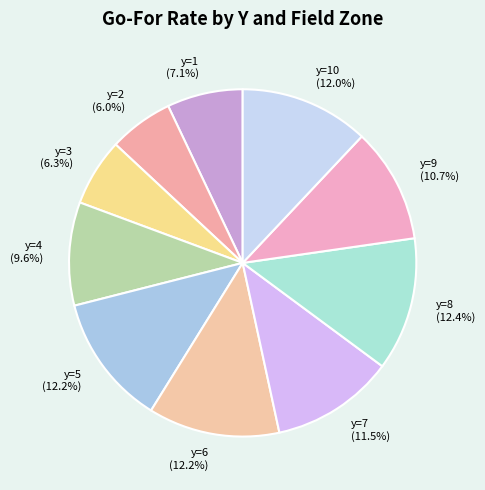

Which has a higher value, y=2 (6.0%) or y=10 (12.0%)?

y=10 (12.0%)